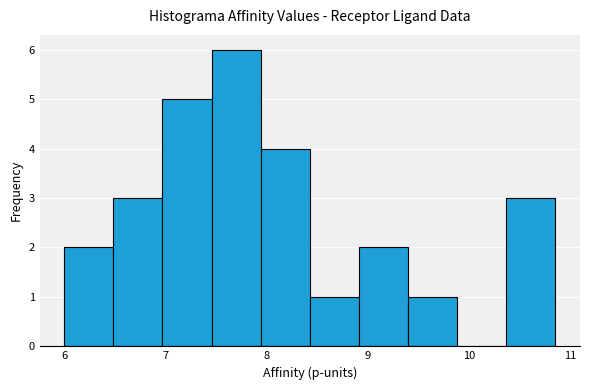

How tall is the bar that spans 8.4 to 8.9 on the x-axis? Neither the bar edges nor the heights are printed on the chart, so give them approximately, as read against the axes.

1